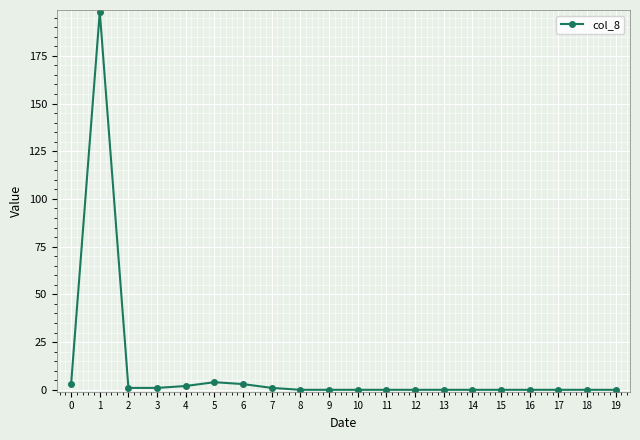

The chart shows a value of 4 at 5. True or false?

True